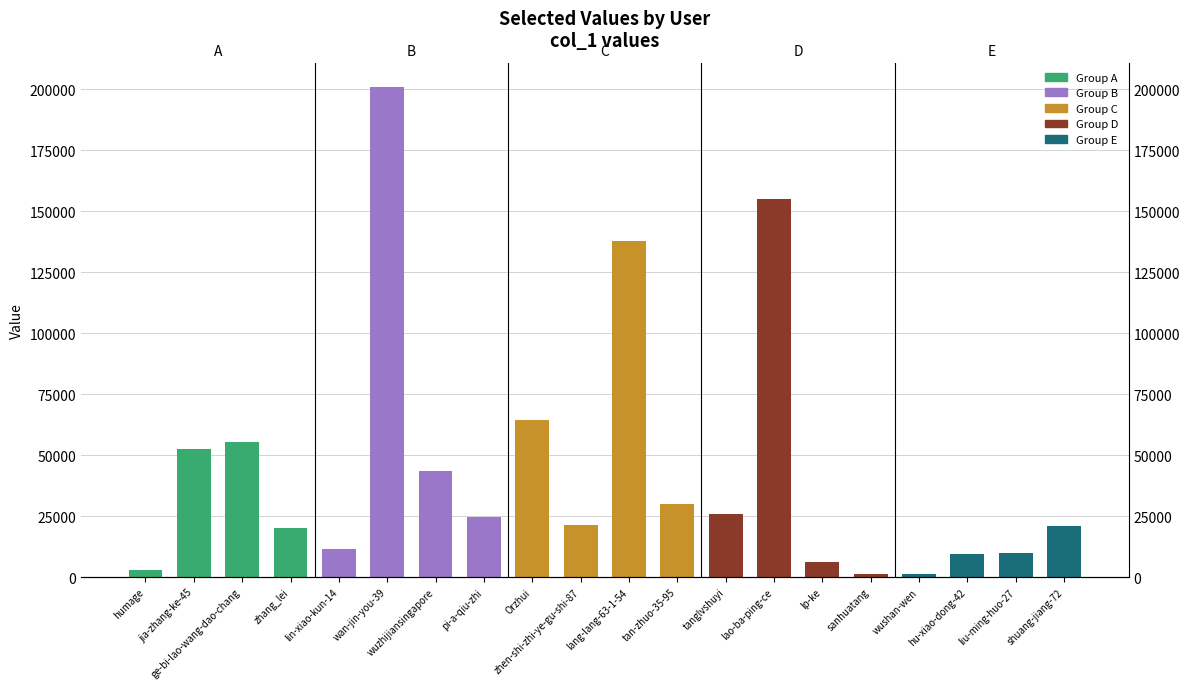

Is it true that the value at wan-jin-you-39 is 200954?

True